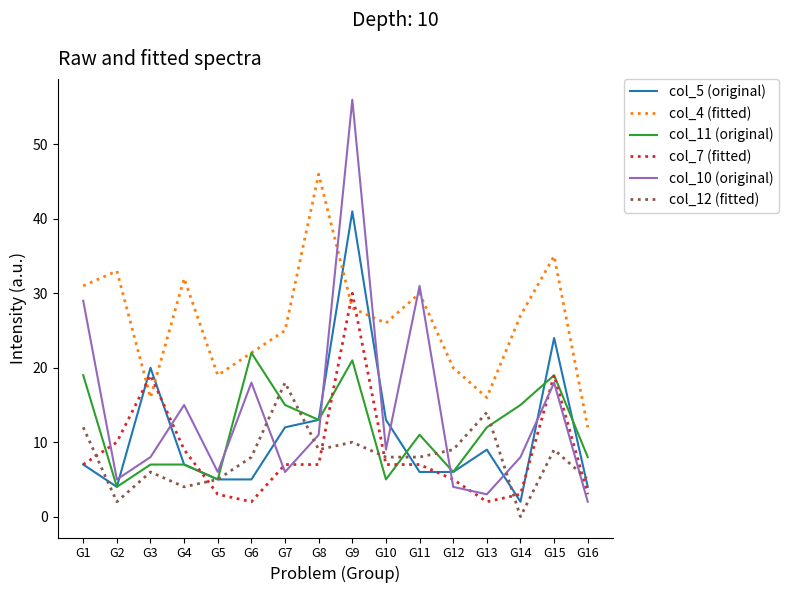

At which category is the sum across all series the highest?

G9